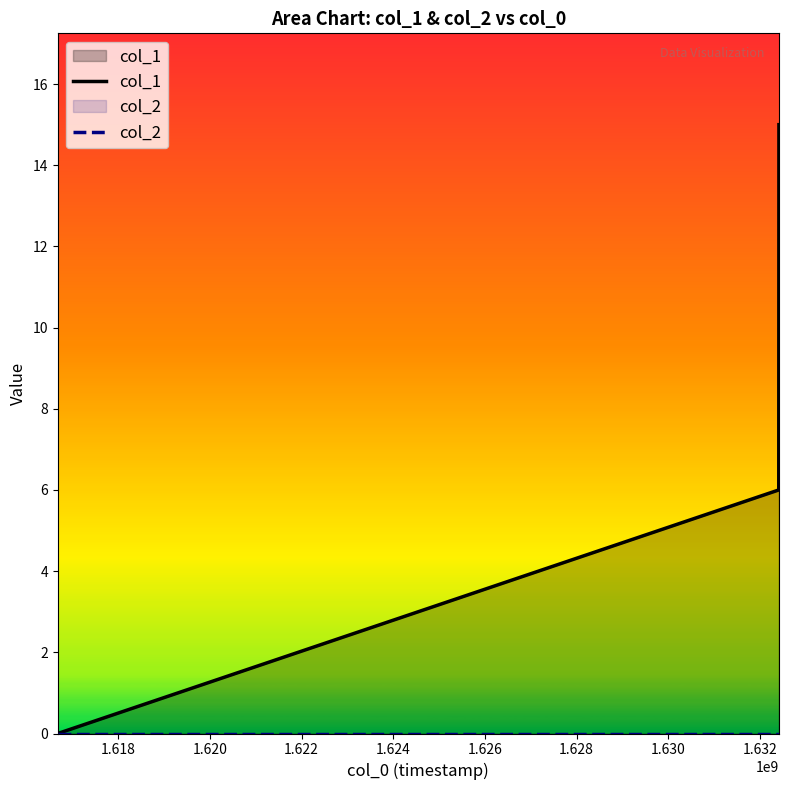

Which series has the largest total across all categories?

col_1